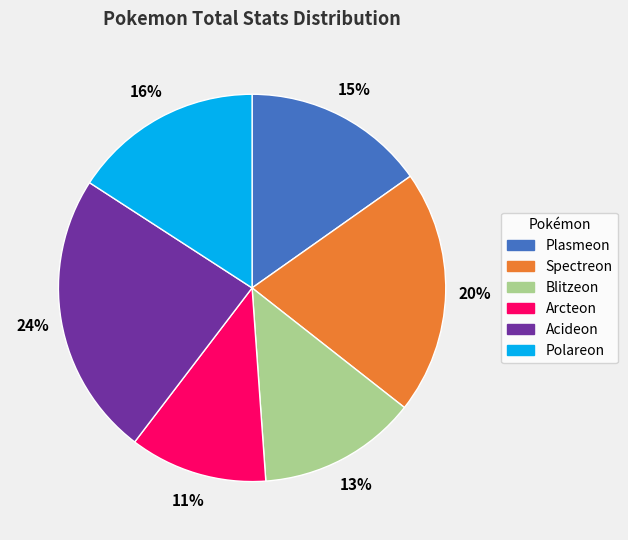

Combined, do Plasmeon and Blitzeon account for over 50%?

No